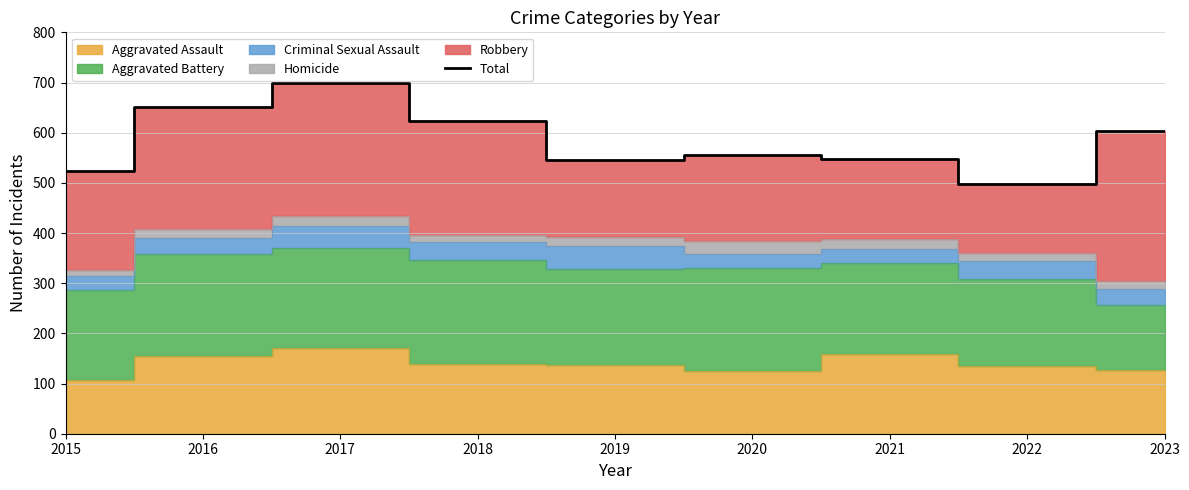

What is the change in value from 2018 to 2022?

-126